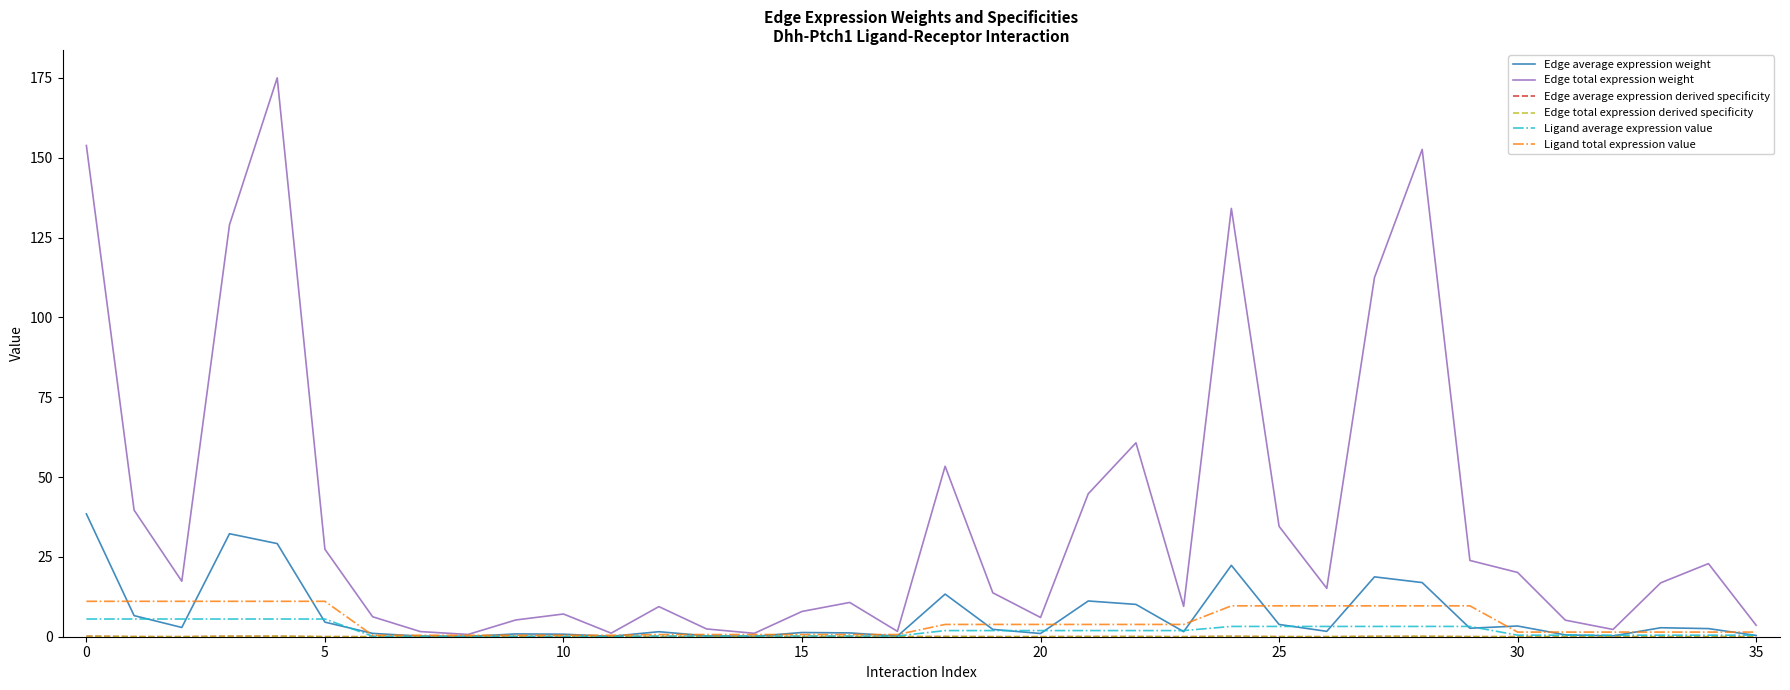

Which series has the widest spread of values?

Edge total expression weight